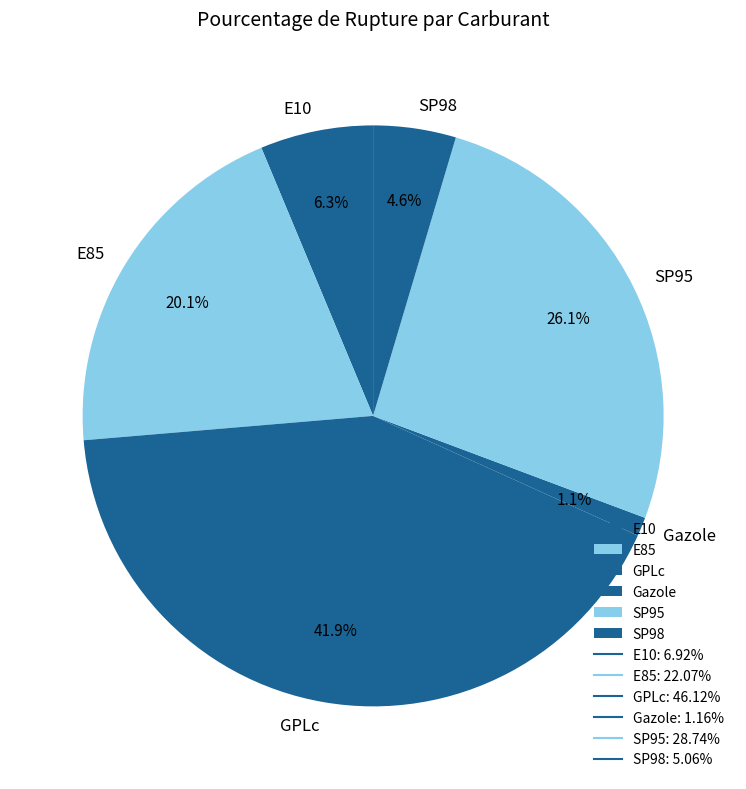

What is the smallest slice in the pie chart?

Gazole